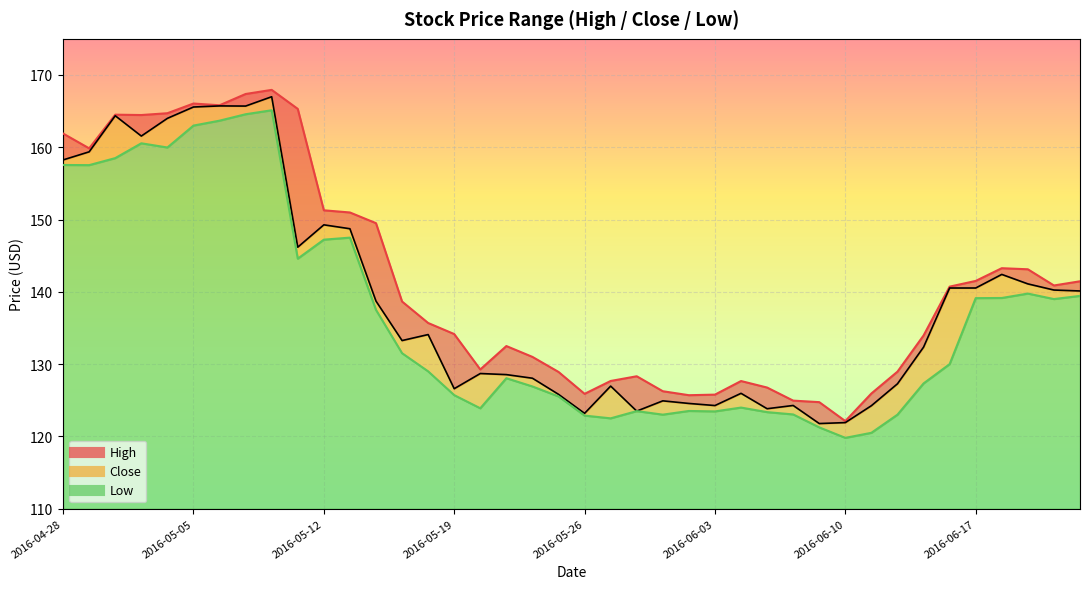

Read the Close value at 2016-05-17.

133.3